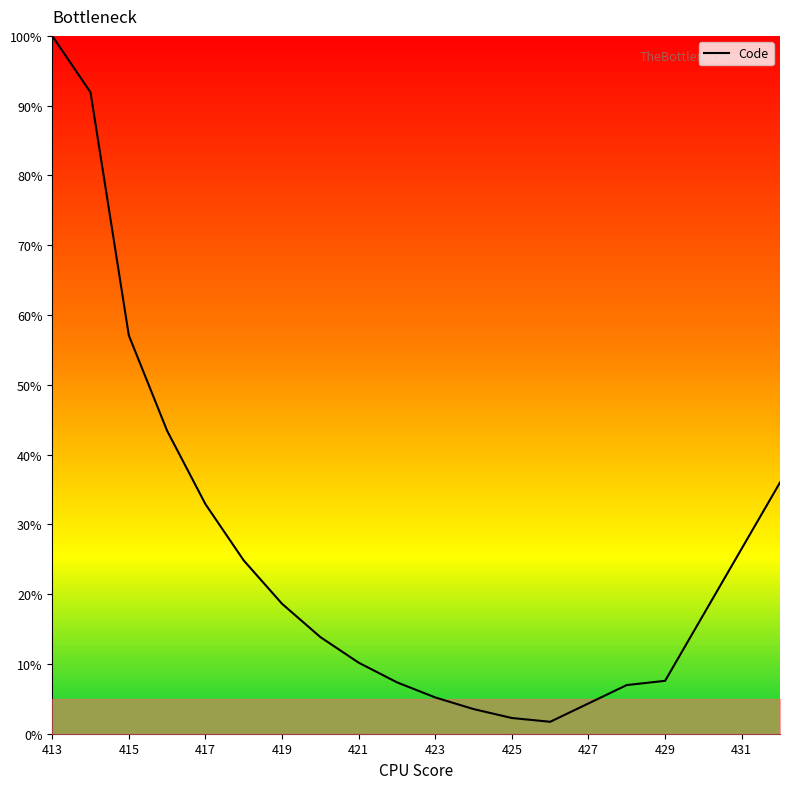

What is the difference between the maximum and minimum values?

98.3